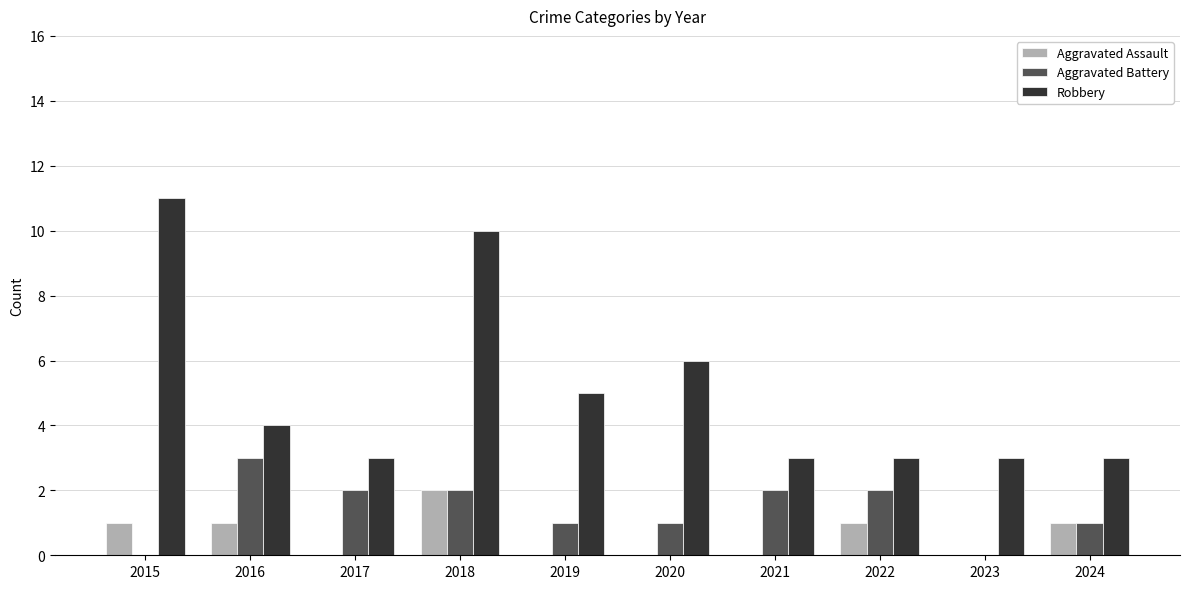

Which series changed the most between 2015 and 2023?

Robbery